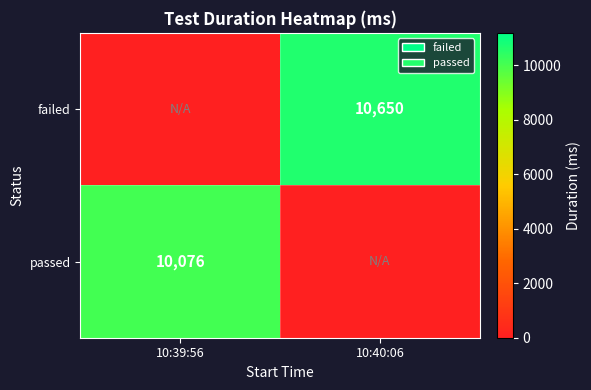

The passed series shows 10076 at 10:39:56. True or false?

True